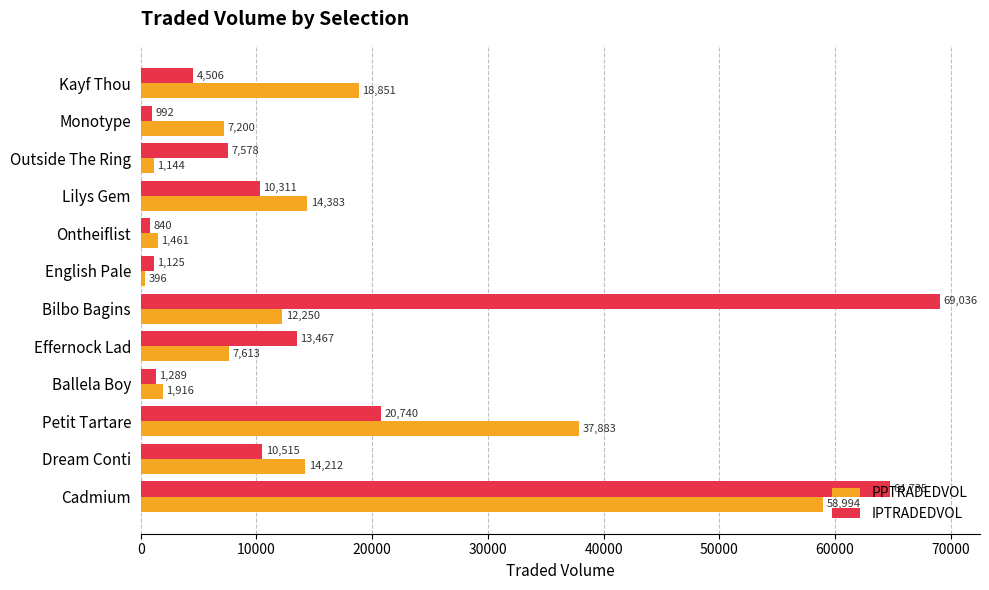

Is it true that IPTRADEDVOL equals 102448.9 at Cadmium?

False